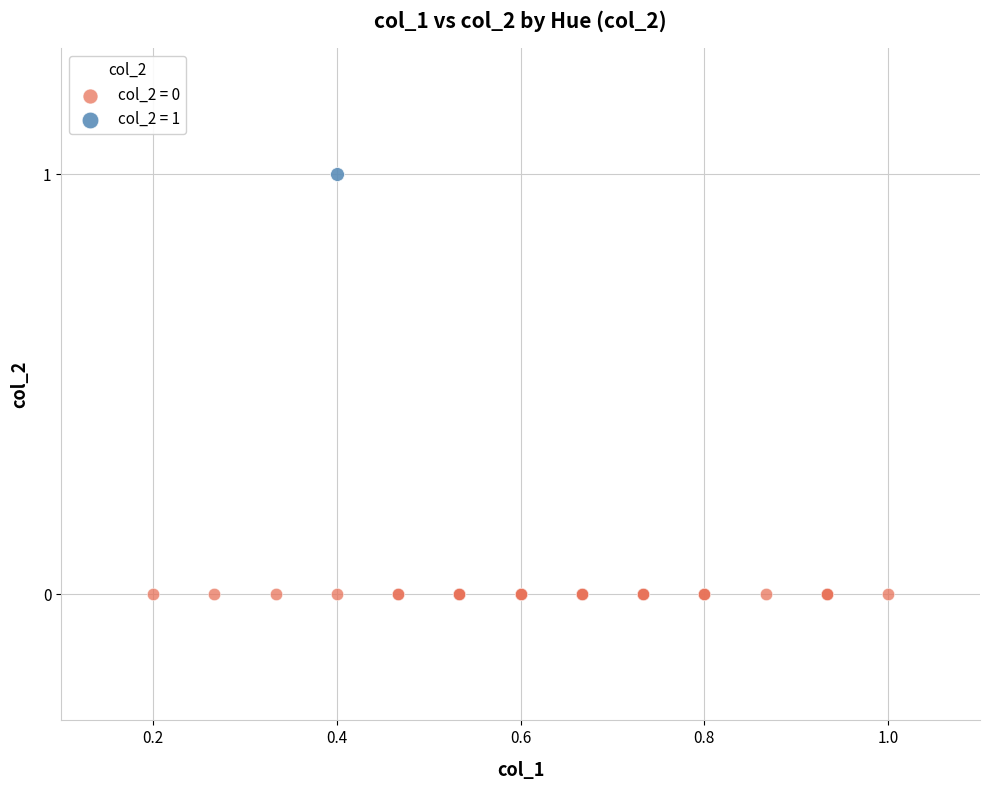

What are all the series names shown in the legend?

col_2 = 0, col_2 = 1